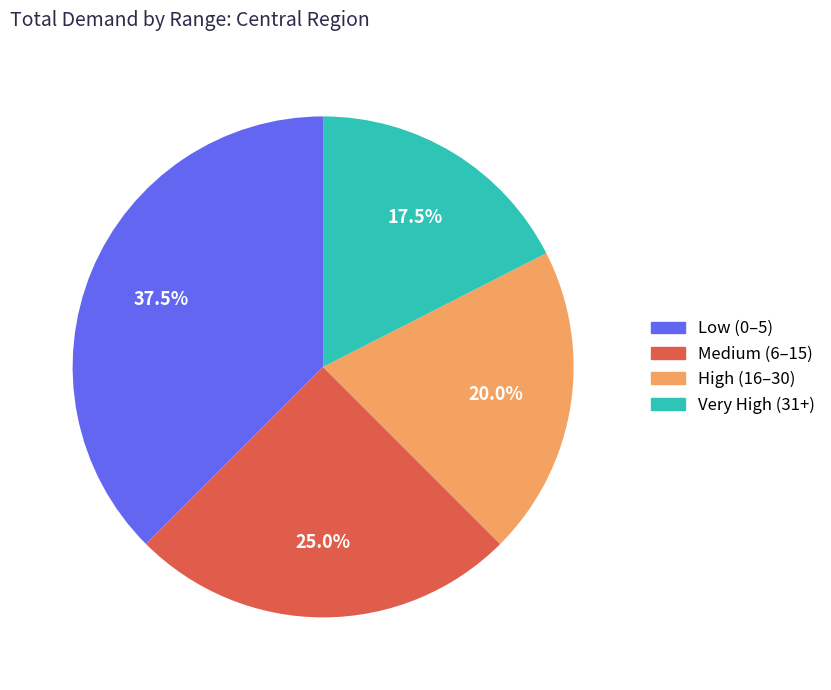

Is there any slice that represents more than half of the pie?

No